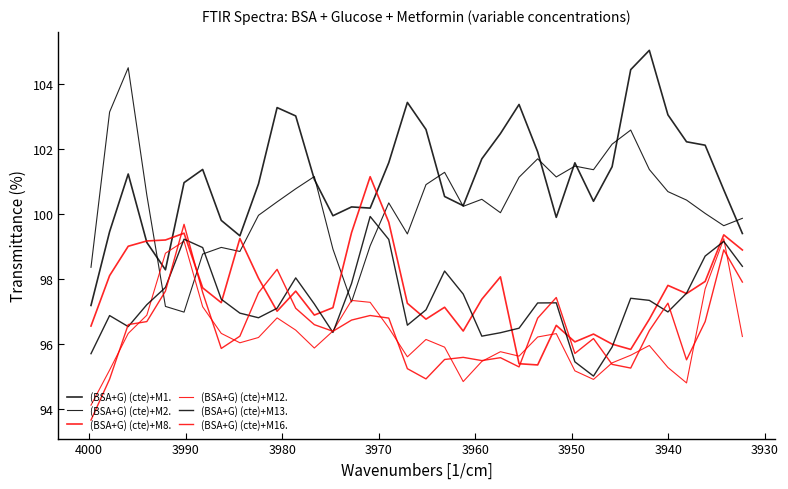

Which series has the largest total across all categories?

(BSA+G) (cte)+M1.